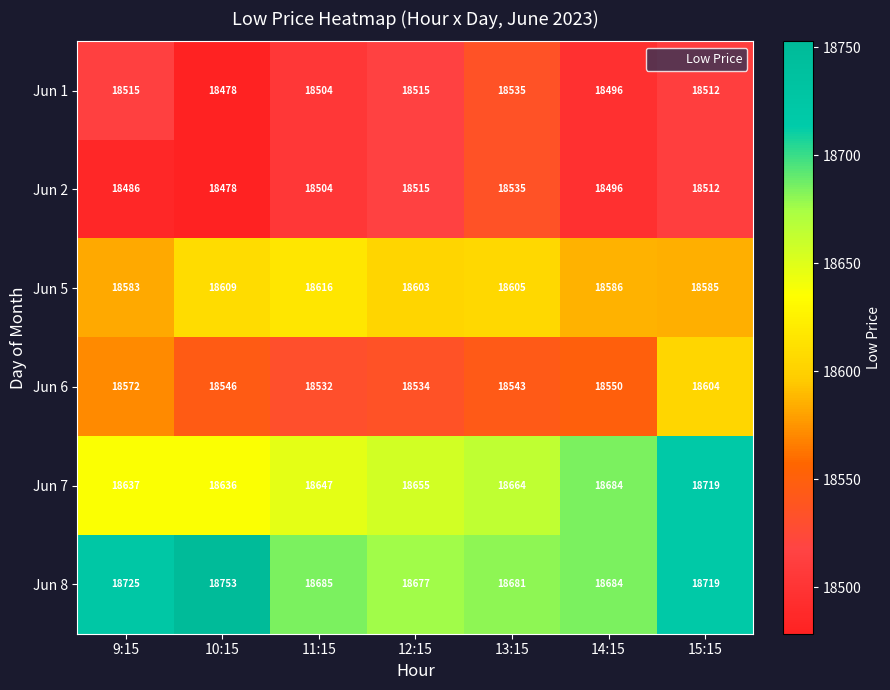

List the labels in order of Jun 5 value, smallest first.

9:15, 15:15, 14:15, 12:15, 13:15, 10:15, 11:15